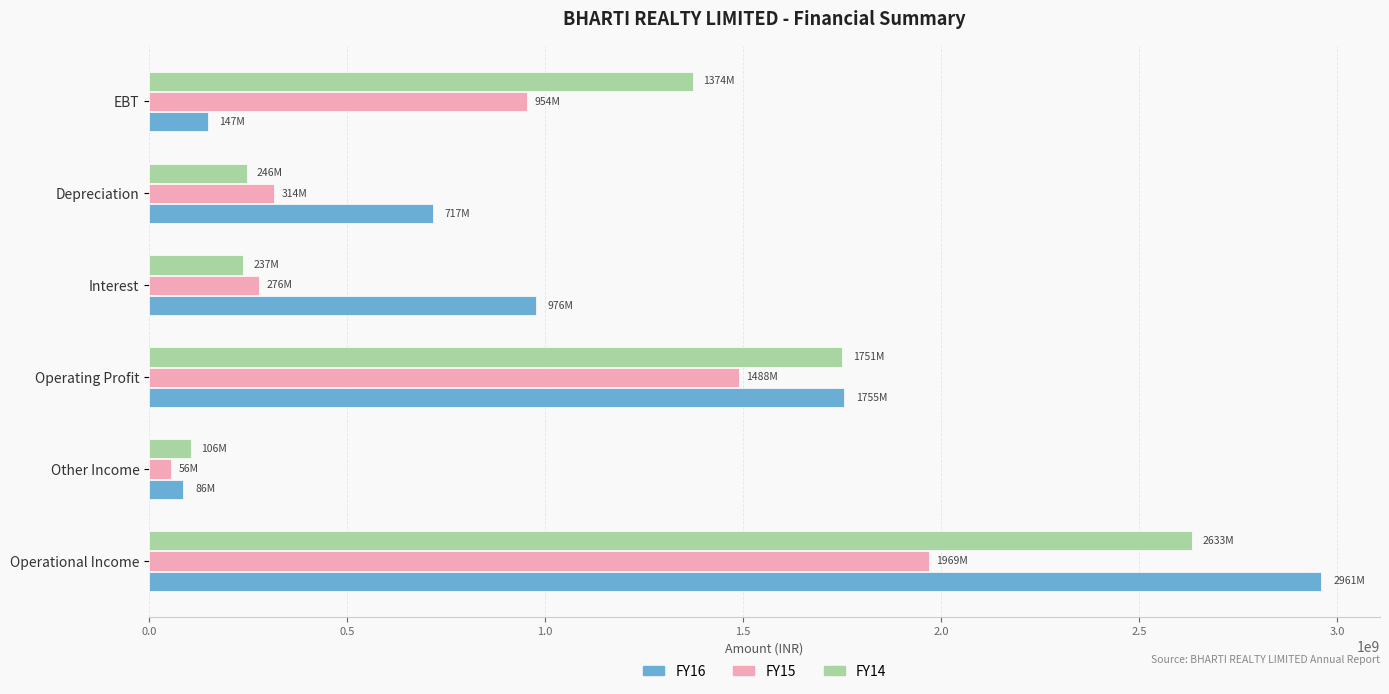

What is the greatest value displayed?

2960657312